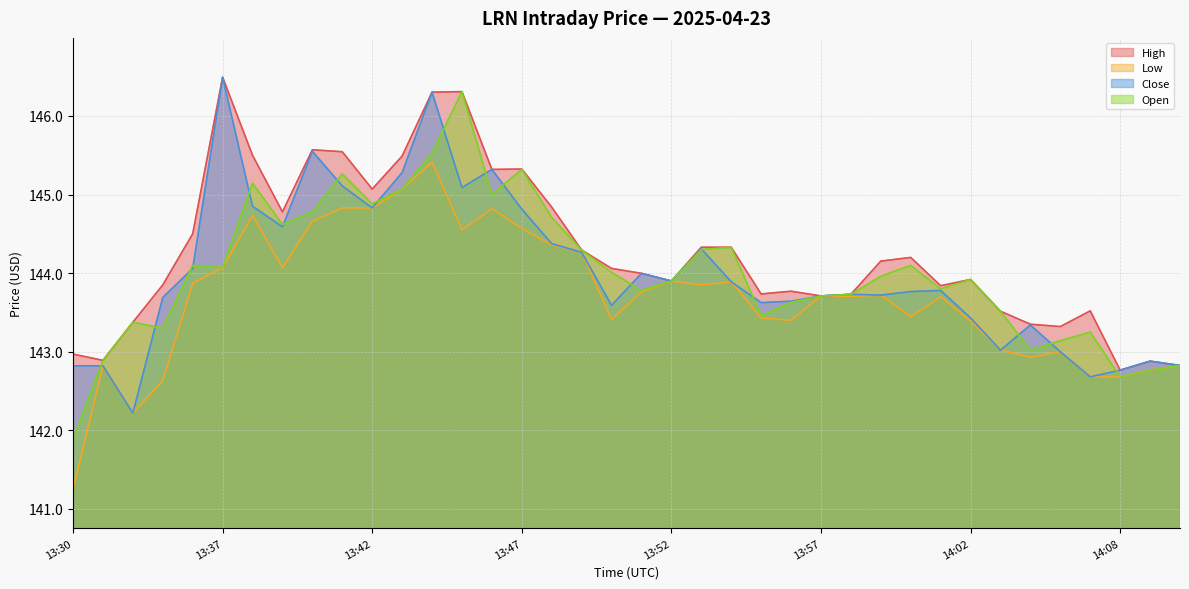

Which series has the largest total across all categories?

High